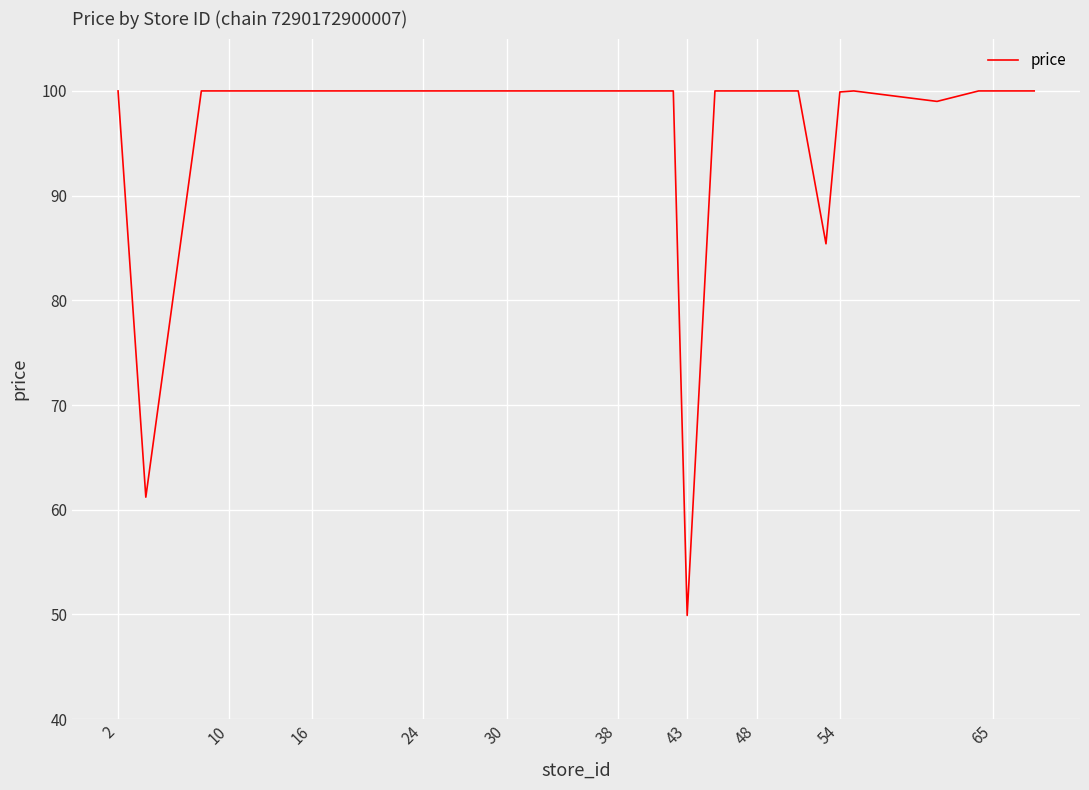

How many lines are shown in the chart?

1